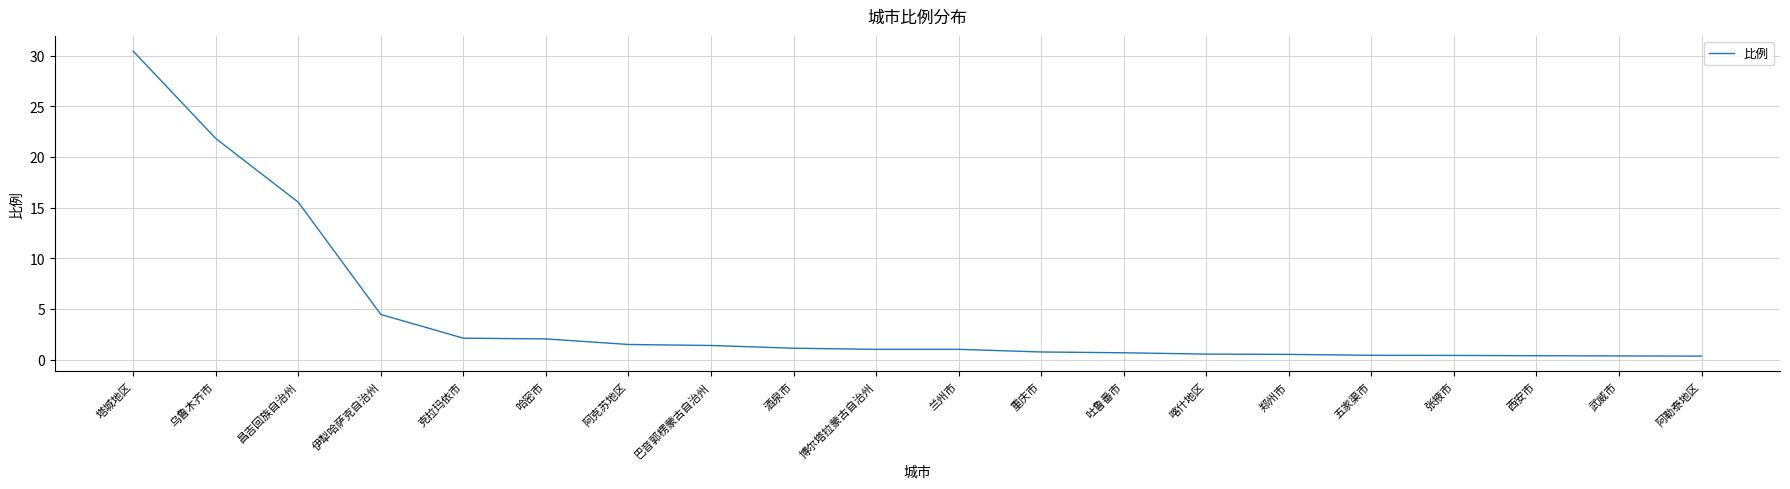

Which label corresponds to the largest value in the chart?

塔城地区